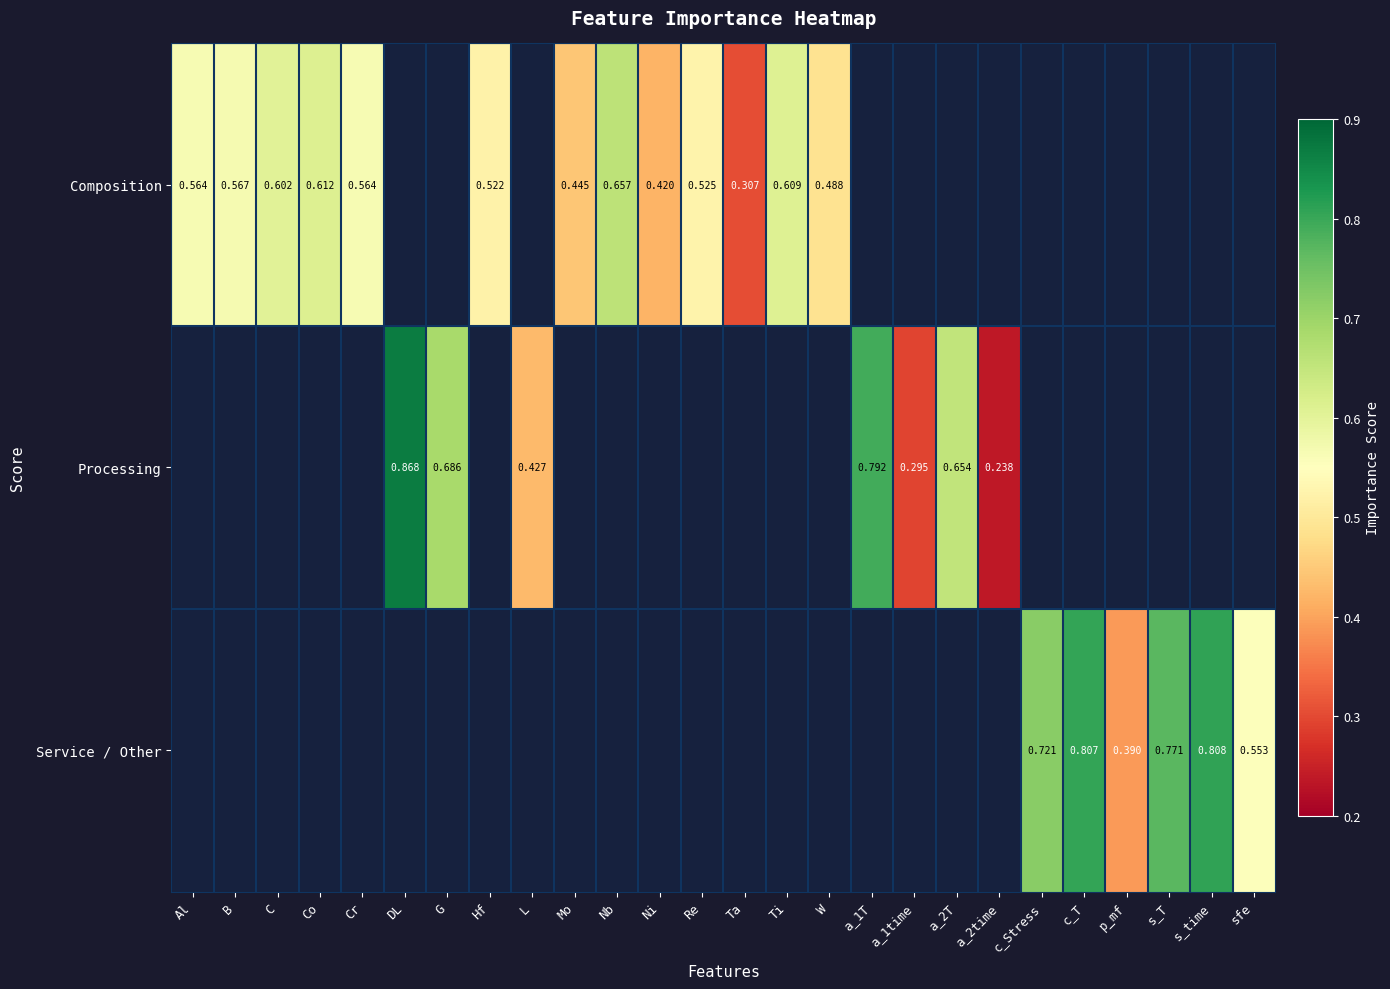

What is the minimum value shown in the chart?

0.2